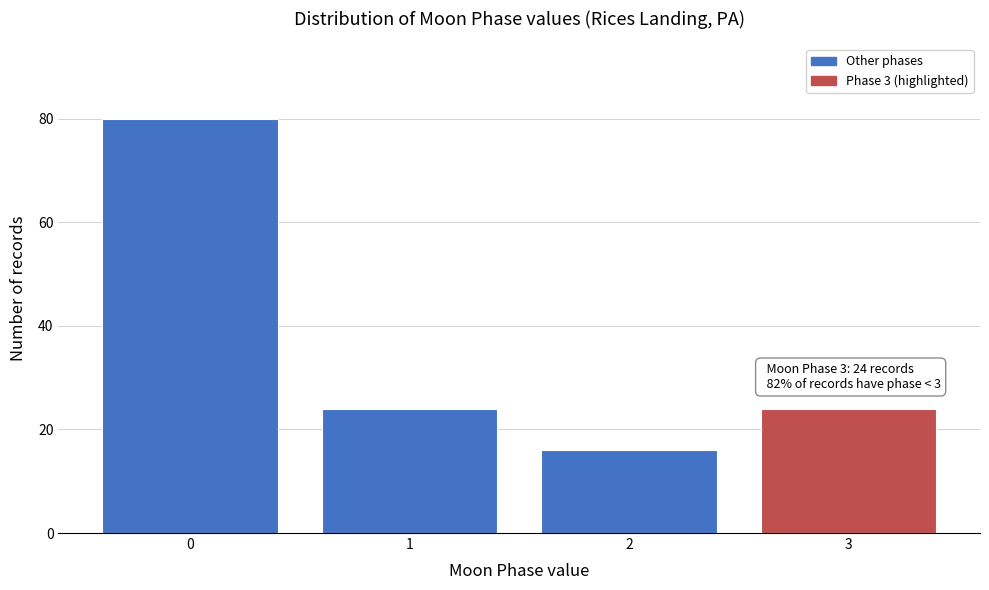

Reading left to right, extract all data points from this chart.

0=80	1=24	2=16	3=24